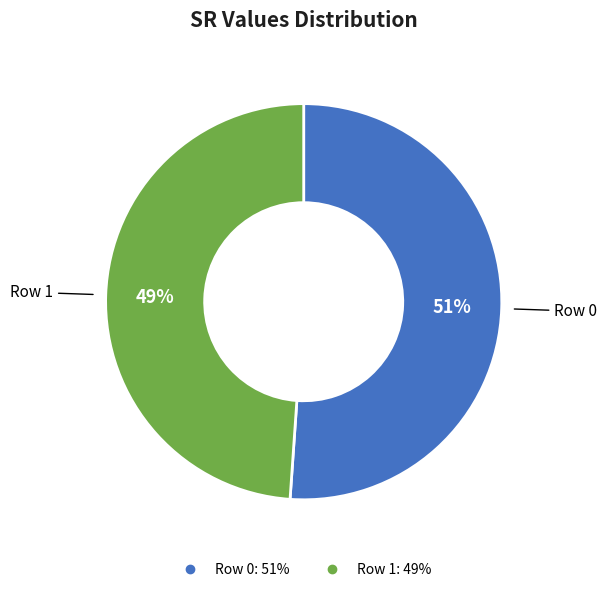

Is there a majority slice in this chart?

Yes